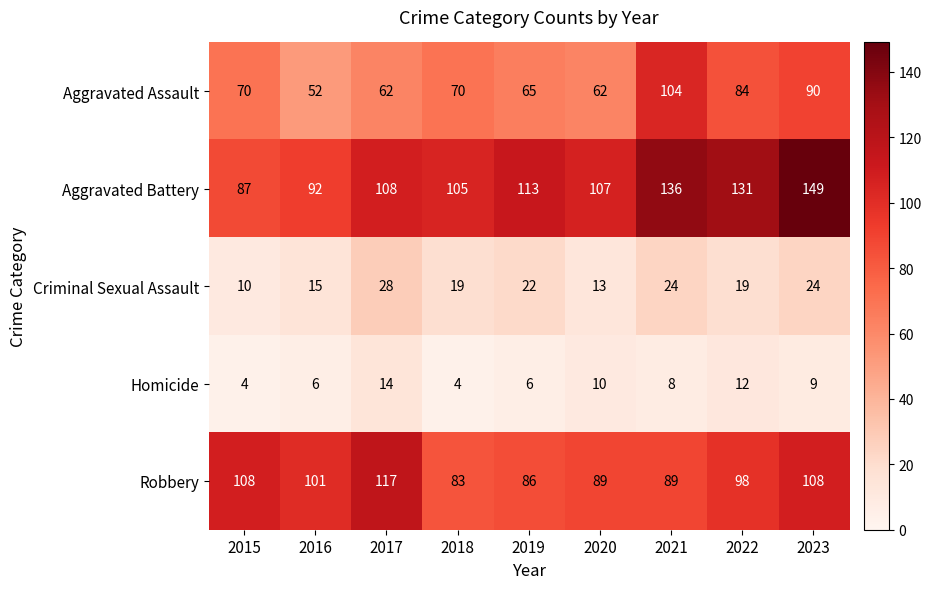

List the series in order of their peak value, lowest first.

Homicide, Criminal Sexual Assault, Aggravated Assault, Robbery, Aggravated Battery